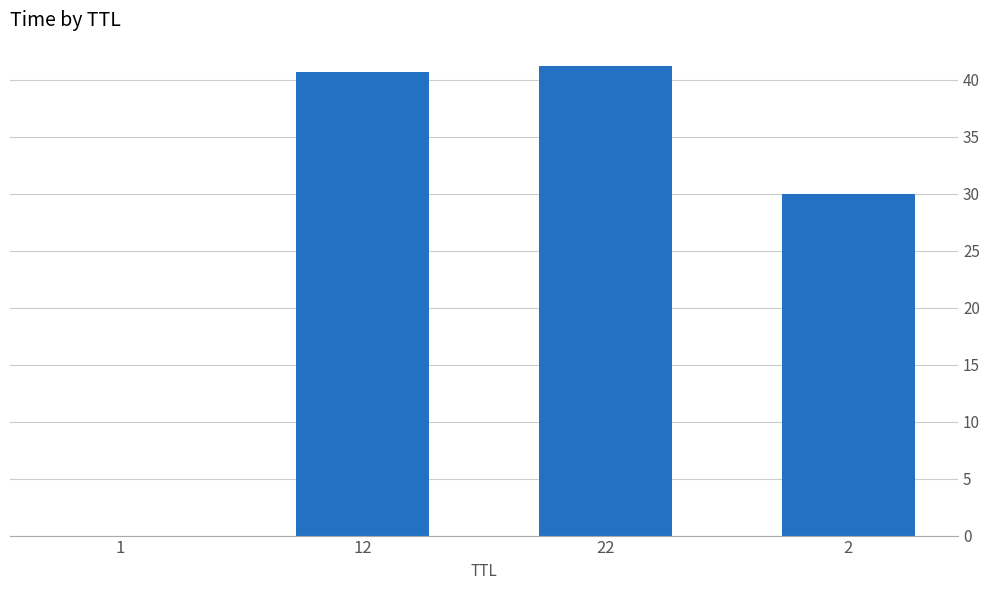

What is the ratio of the value at 22 to the value at 2?

1.4